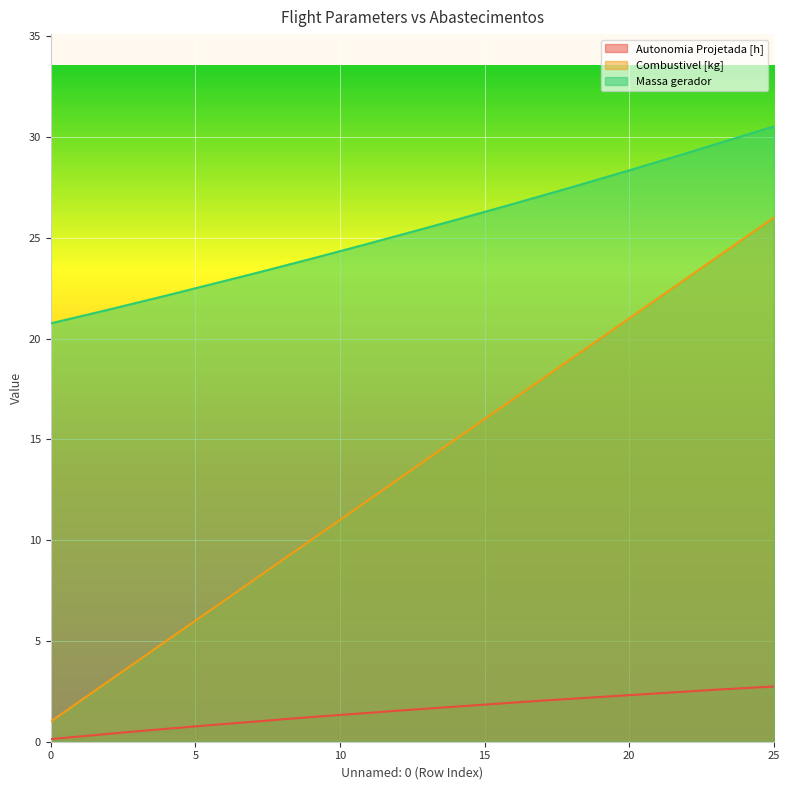

At which label is Combustivel [kg] closest to 13?

12